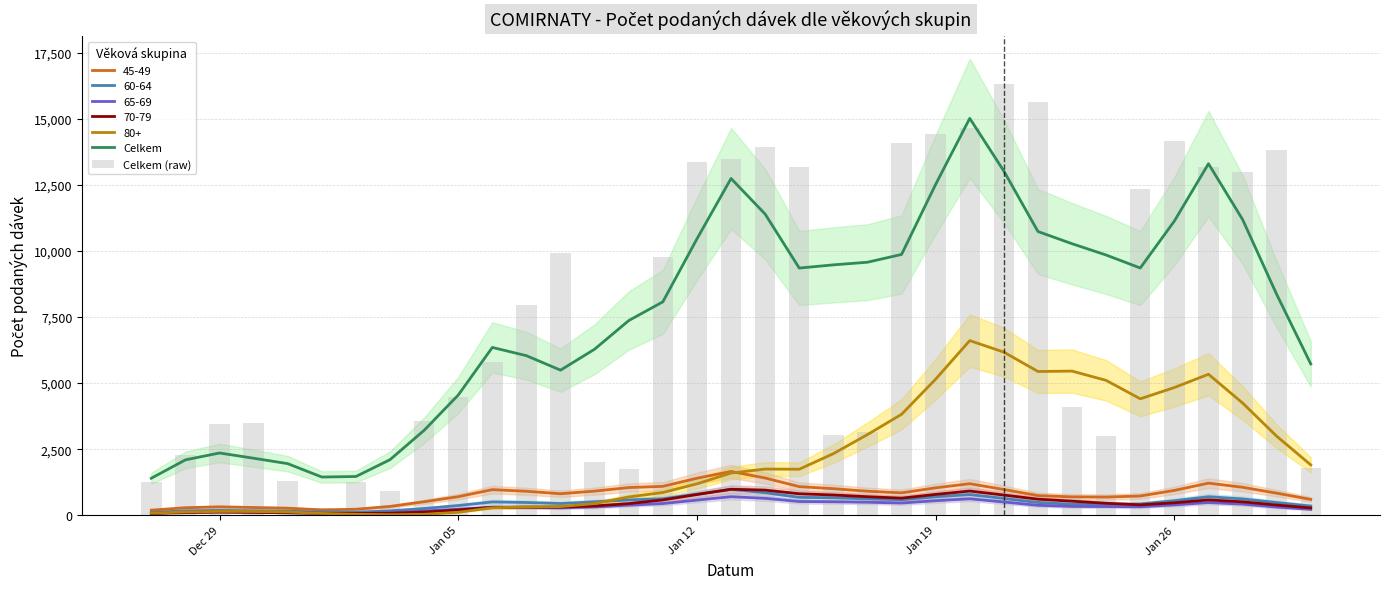

Reading left to right, what are all the values shown in this chart?

Celkem: 1398.8	2093.6	2354.4	2156.2	1950.4	1444.2	1464.2	2101.6	3212.8	4547.8	6351.0	6038.8	5490.8	6285.4	7368.4	8077.6	10461.6	12748.2	11399.8	9356.6	9477.6	9577.2	9872.2	12526.2	15025.2	13029.6	10740.2	10278.2	9850.0	9358.6	11136.8	13306.8	11196.6	8361.2	5725.4
Celkem (raw): 1252.0	2296.0	3446.0	3474.0	1304.0	261.0	1267.0	915.0	3574.0	4491.0	5817.0	7942.0	9931.0	2013.0	1751.0	9790.0	13357.0	13477.0	13933.0	13184.0	3048.0	3141.0	14082.0	14431.0	14659.0	16318.0	15636.0	4104.0	2984.0	12349.0	14177.0	13179.0	12995.0	13834.0	1798.0